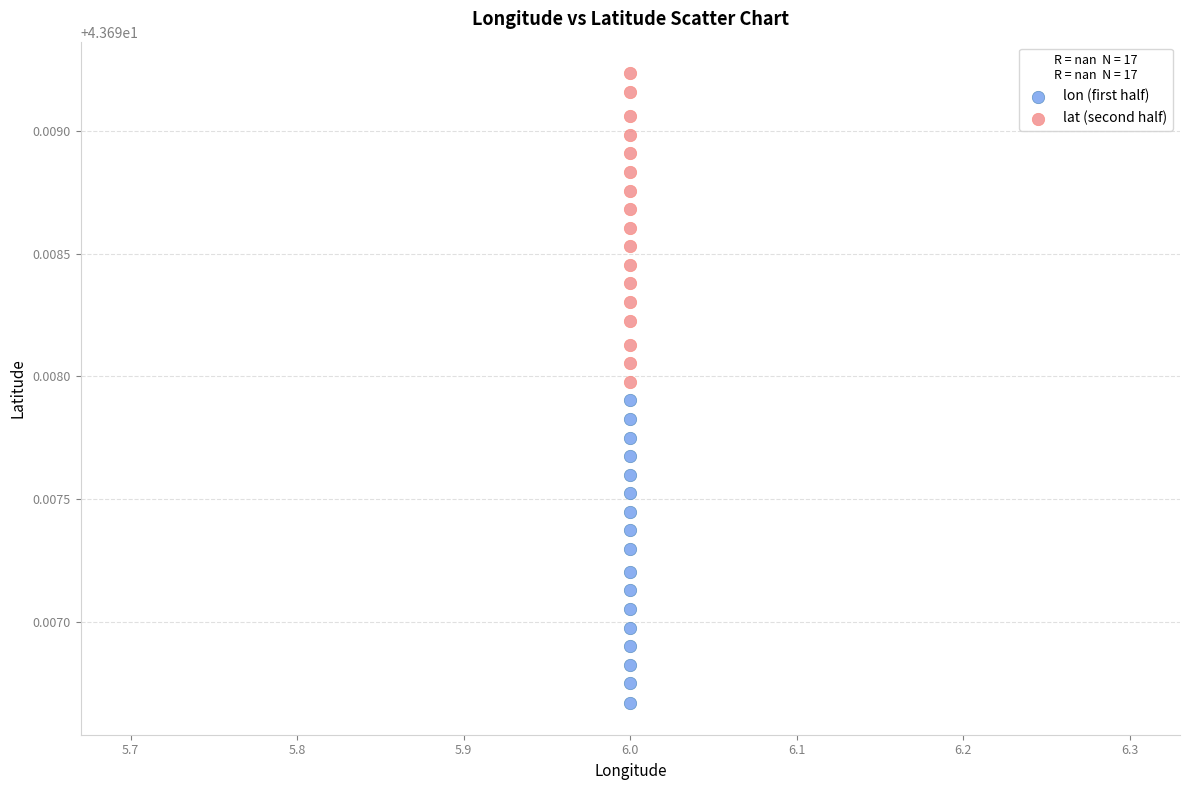

Which series reaches the maximum Y coordinate?

lat (second half)